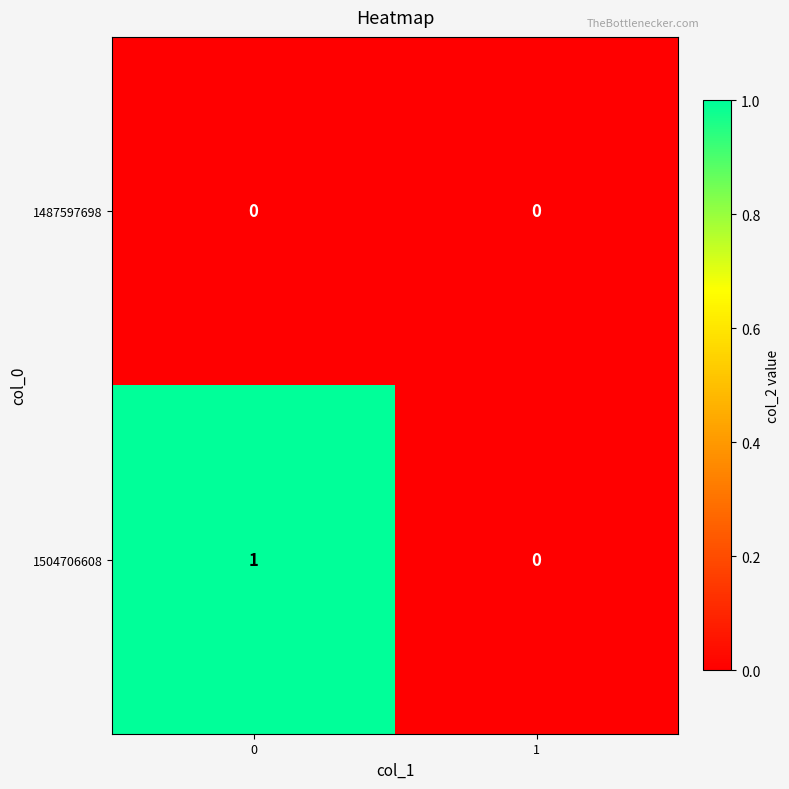

Which series has the widest spread of values?

1504706608